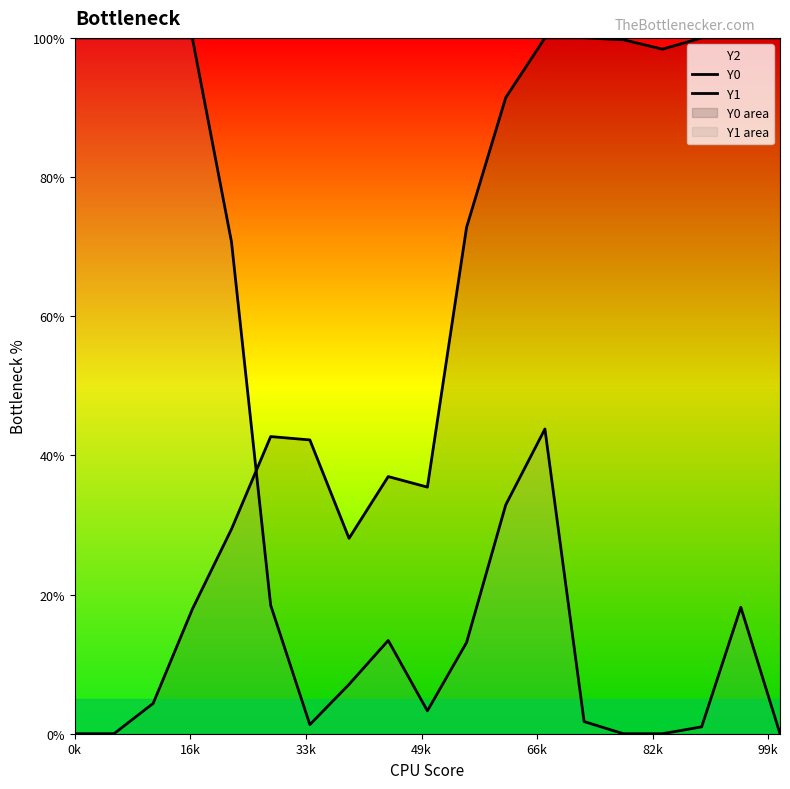

What is the value of the Y1 point at the 17th from the left?

1.0